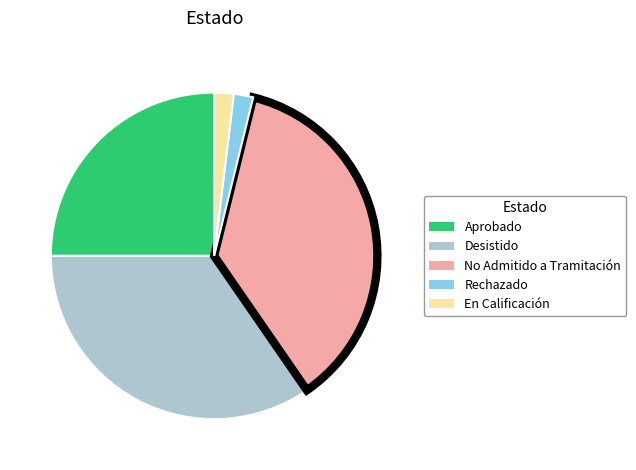

Between Aprobado and Rechazado, which is larger?

Aprobado